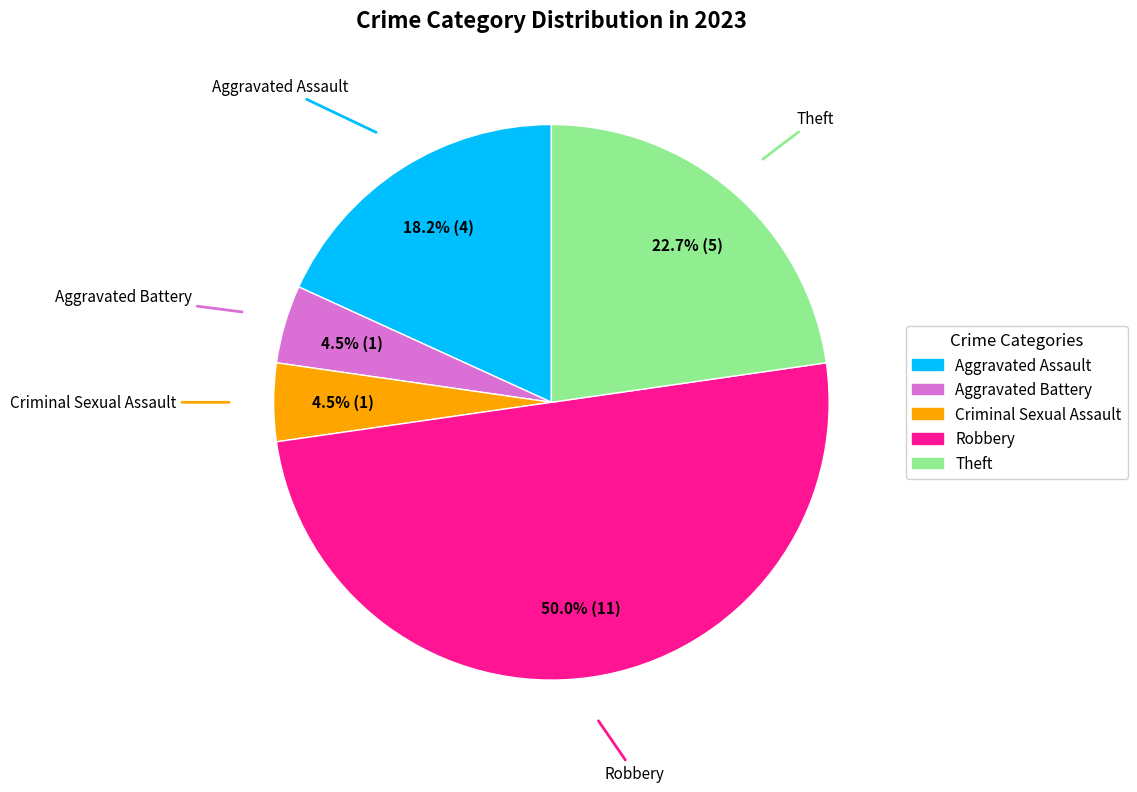

True or false: Robbery accounts for 64% of the total.

False